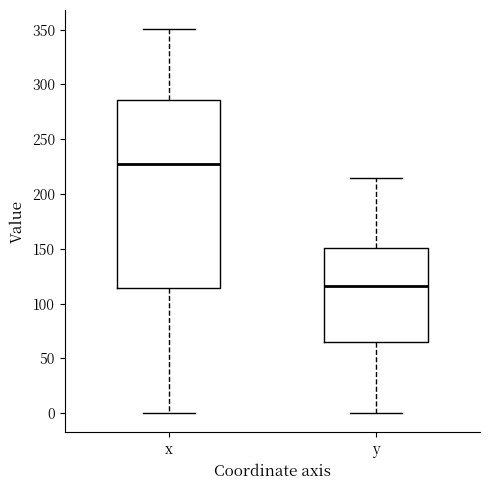

Reading left to right, transcribe this box plot: for each box, give where its median line is, the range the box spans, and where its two whiskers end, as read against the y-axis. The values are not printed on the chart, so give them approximately, as read against the axis.

x: median 230, box 115 to 285, whiskers 0 to 350
y: median 115, box 65 to 150, whiskers 0 to 215